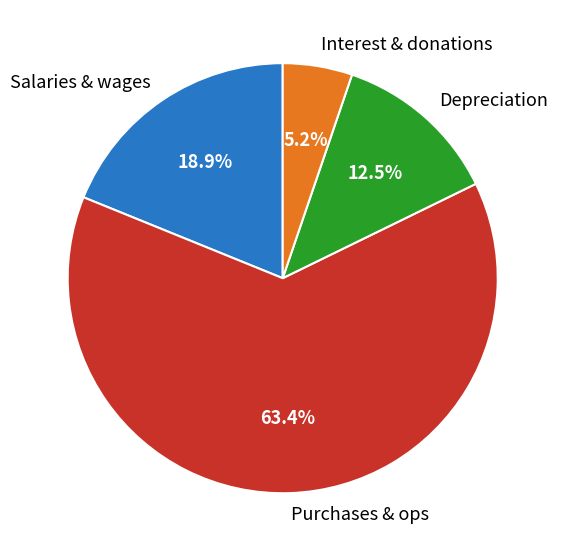

How many slices are in this pie chart?

4